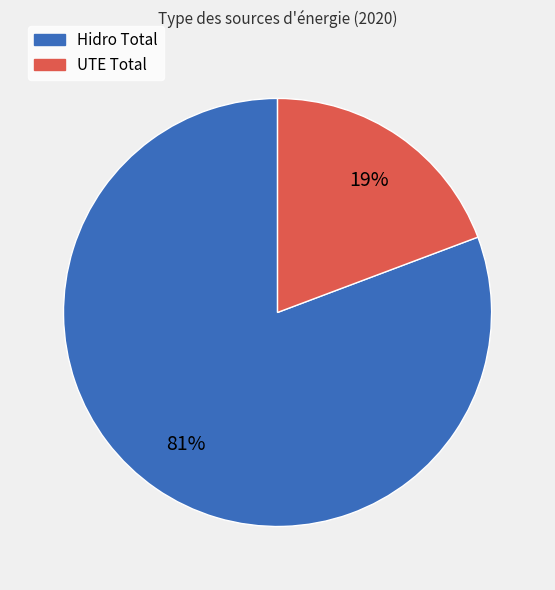

What is the smallest slice in the pie chart?

UTE Total